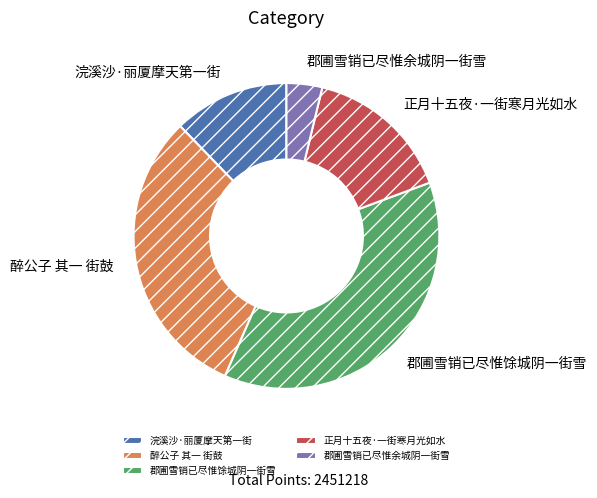

Between 郡圃雪销已尽惟余城阴一街雪 and 醉公子 其一 街鼓, which is larger?

醉公子 其一 街鼓